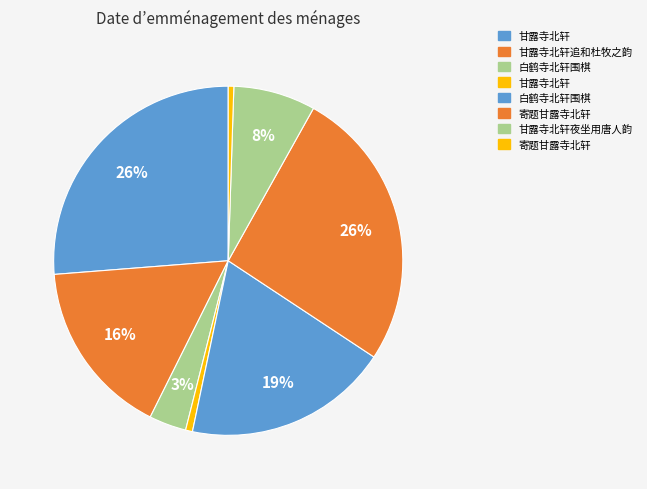

How many slices are in this pie chart?

8